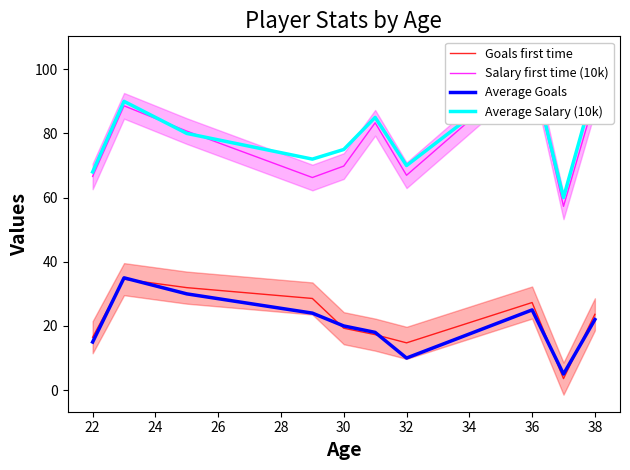

How many lines are shown in the chart?

4